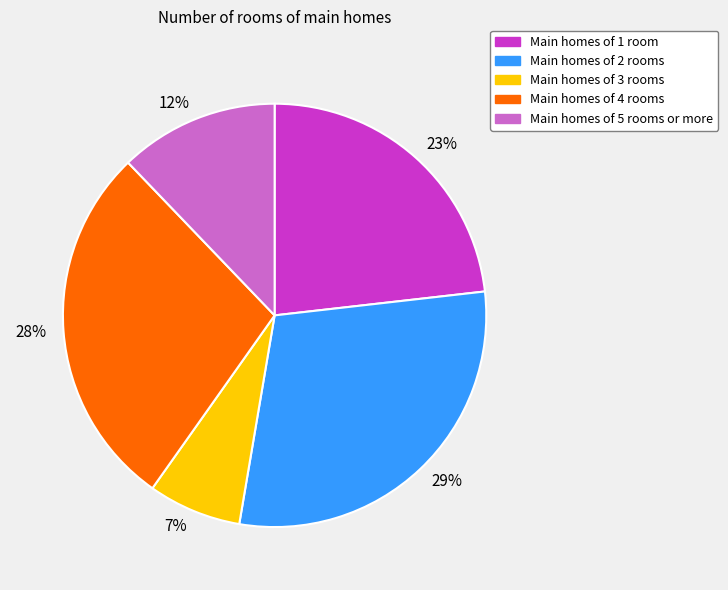

To the nearest percent, what portion does 28% represent?

28%